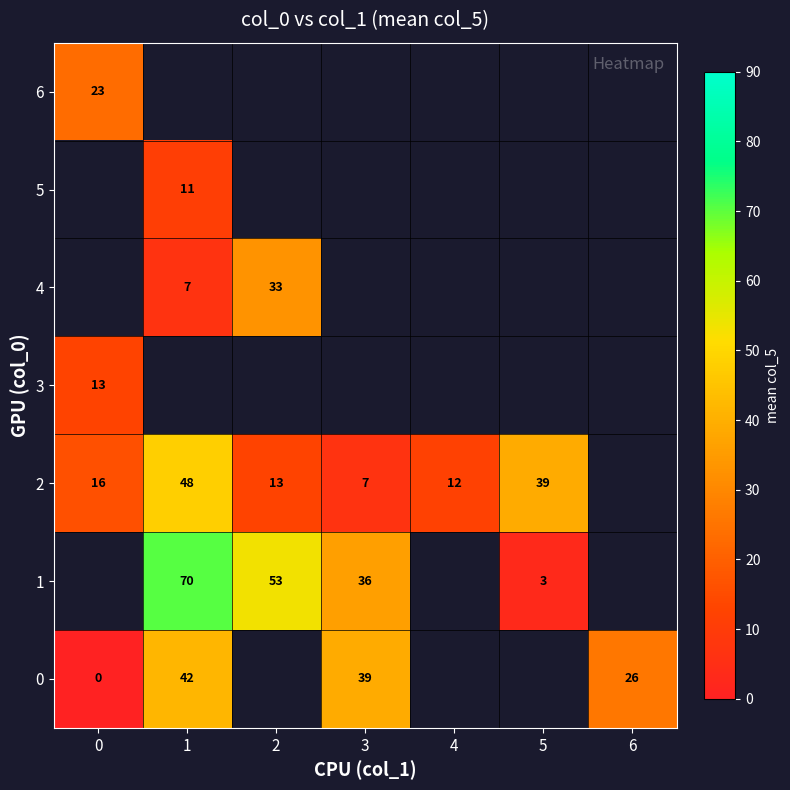

Is it true that 1 equals 1 at 5?

False